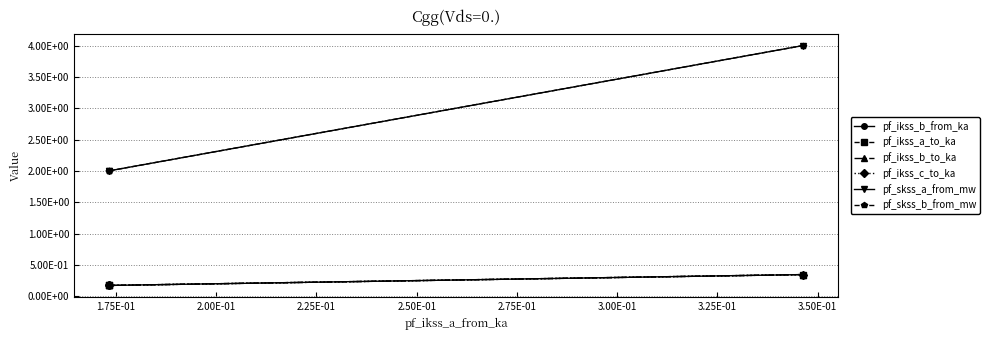

The value of pf_skss_a_from_mw at 1.75E-01 is 2.0. True or false?

True